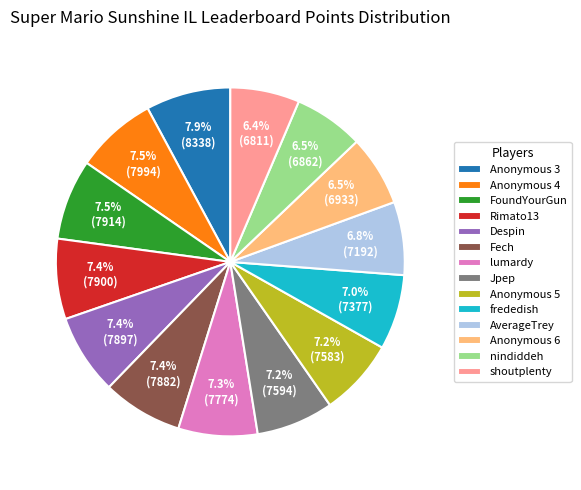

Does any single category account for the majority?

No